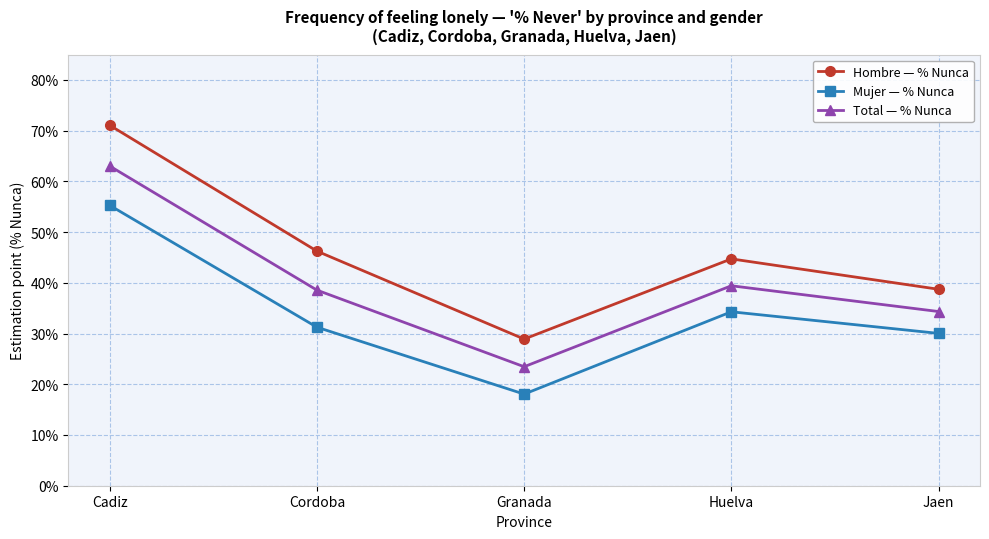

How many series are shown in this chart?

3